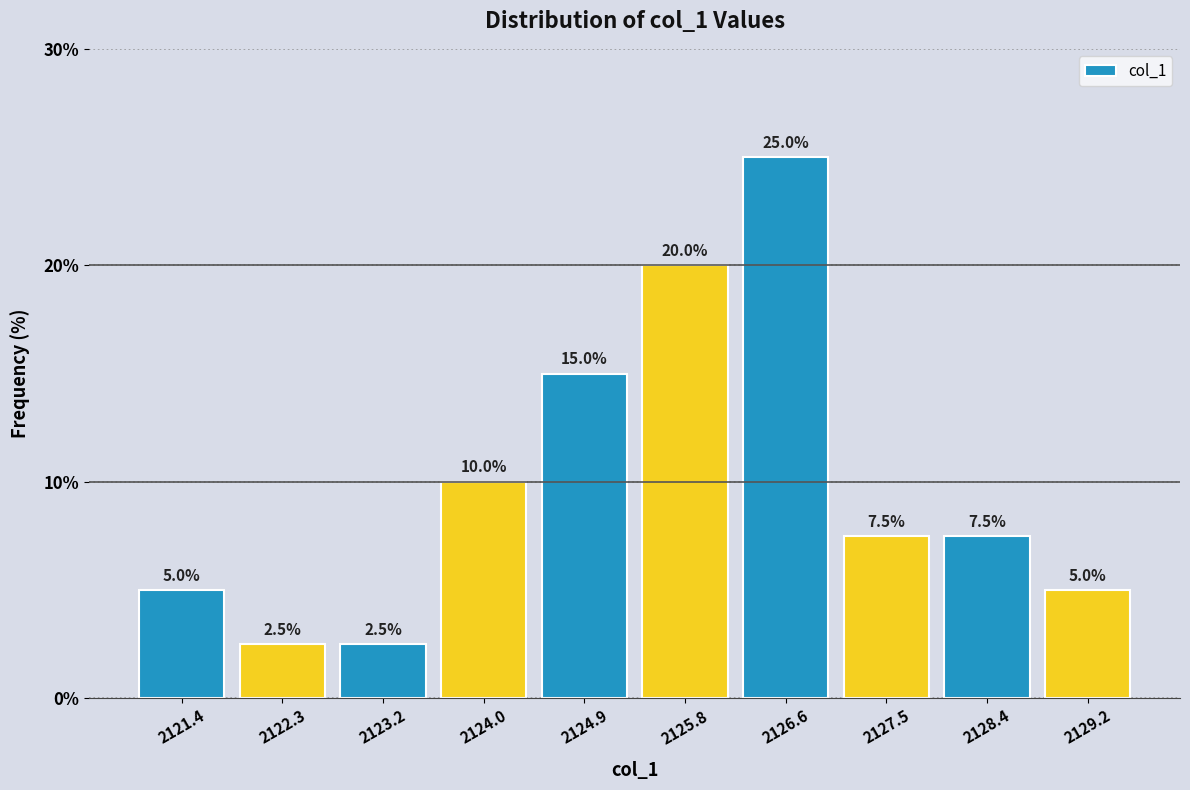

Reading left to right, list every bar in this chart as the range it spans on the x-axis followed by its height. The bar edges are not printed on the chart, so give them approximately, as read against the axis.

2121.0 to 2121.9: 5.0
2121.9 to 2122.7: 2.5
2122.7 to 2123.6: 2.5
2123.6 to 2124.5: 10.0
2124.5 to 2125.3: 15.0
2125.3 to 2126.2: 20.0
2126.2 to 2127.1: 25.0
2127.1 to 2127.9: 7.5
2127.9 to 2128.8: 7.5
2128.8 to 2129.7: 5.0